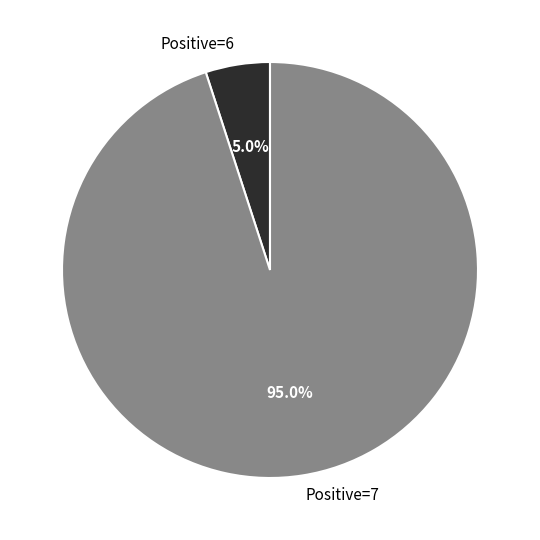

Rank the categories by value from lowest to highest.

Positive=6, Positive=7